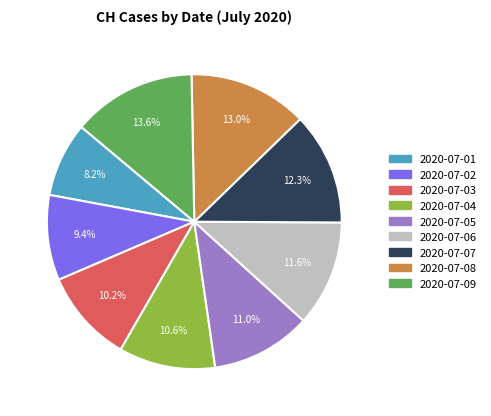

To the nearest percent, what is the average slice percentage?

11%